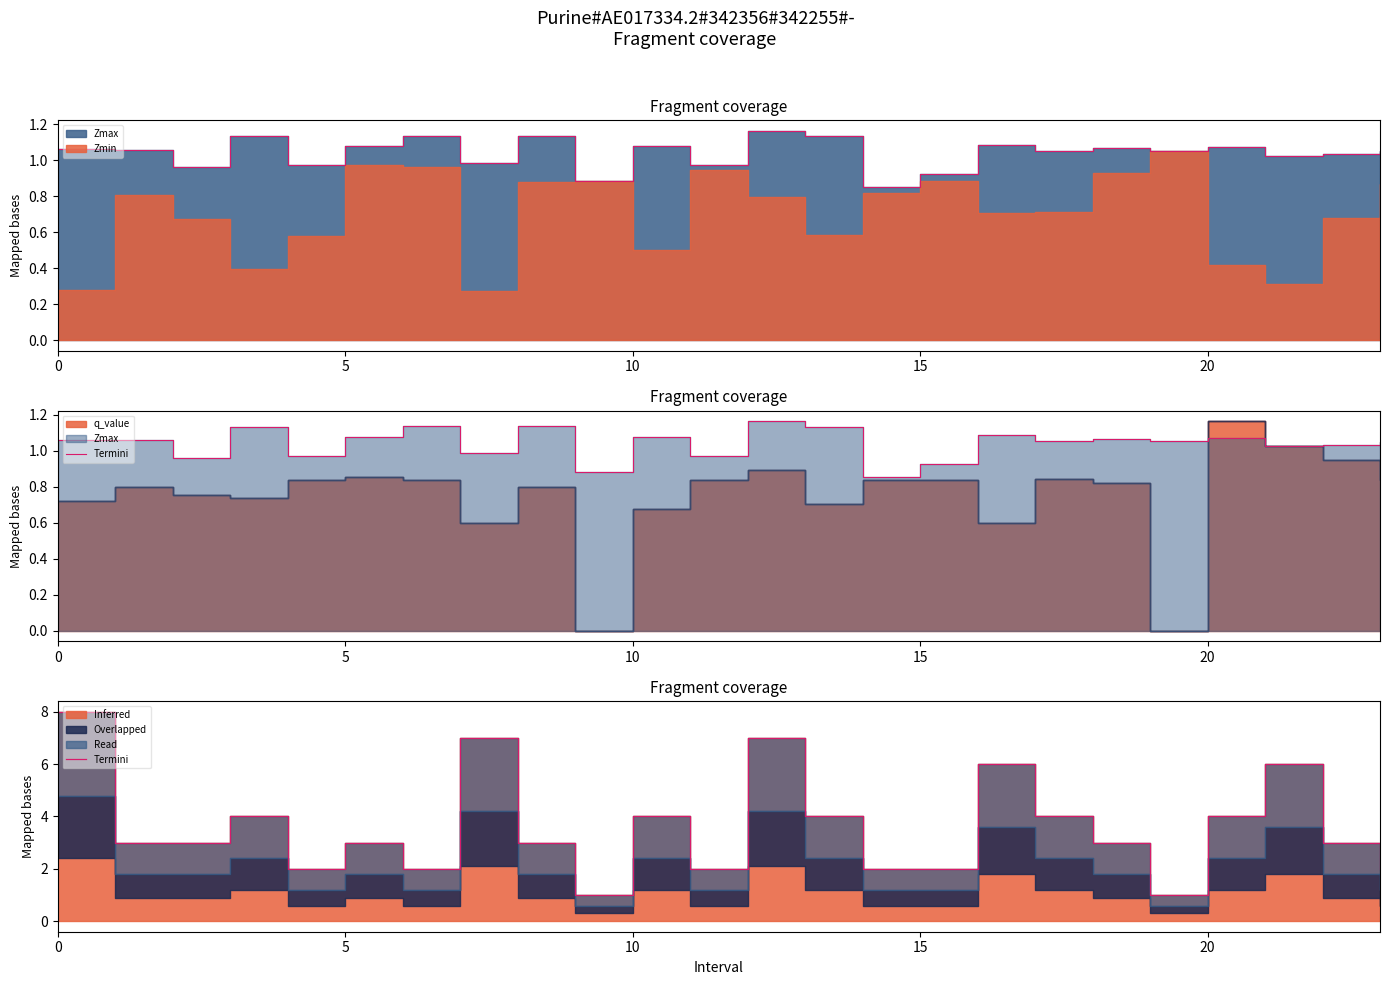

What is the approximate value at 14?

2